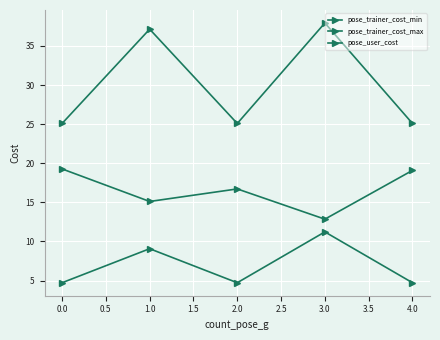

True or false: pose_user_cost and pose_trainer_cost_min intersect in this chart.

False